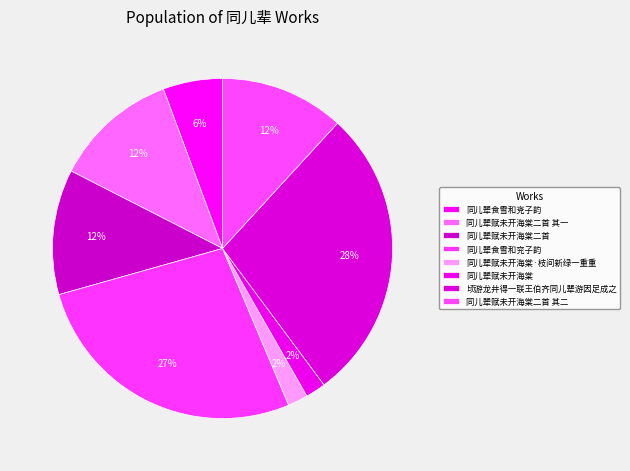

What percentage do 同儿辈赋未开海棠·枝间新绿一重重 and 顷游龙井得一联王伯齐同儿辈游因足成之 together represent?

29.9%